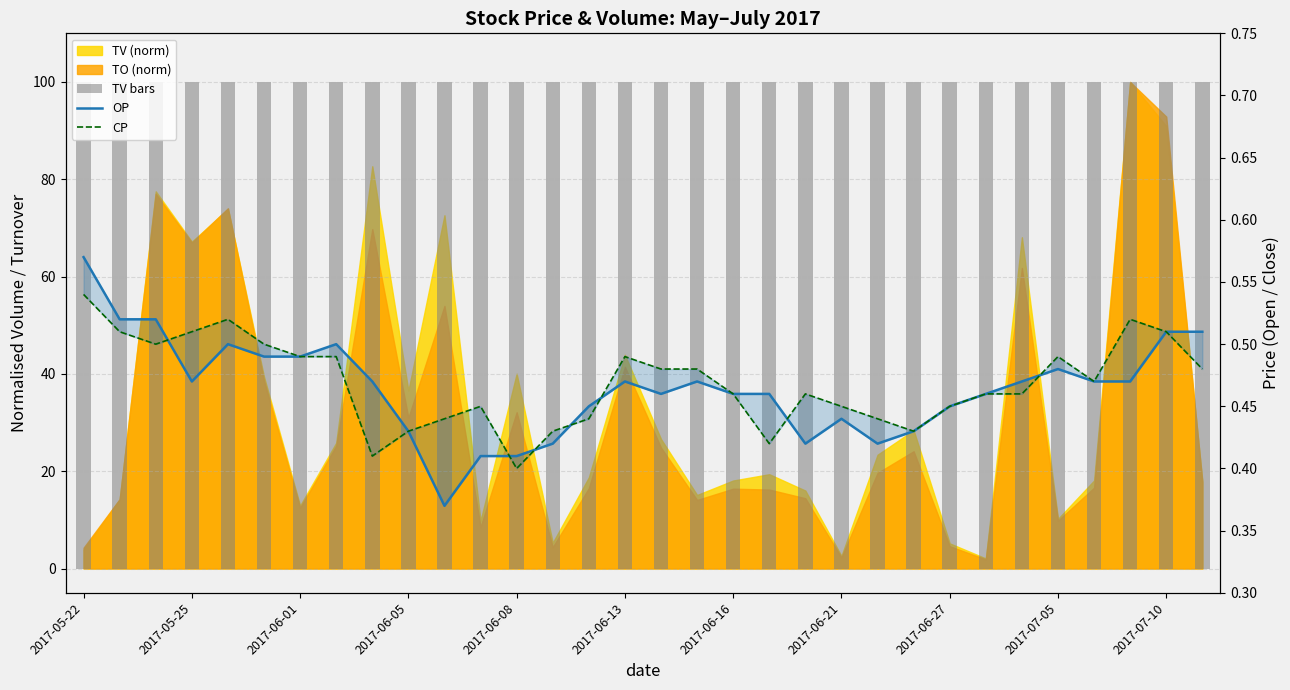

List the labels in order of CP value, smallest first.

12, 2017-06-27, 19, 2017-07-05, 13, 23, 2017-07-10, 14, 22, 11, 21, 24, 18, 20, 25, 26, 28, 16, 17, 31, 2017-06-16, 2017-06-21, 15, 27, 2017-06-01, 2017-06-13, 2017-05-25, 2017-06-05, 30, 2017-06-08, 29, 2017-05-22